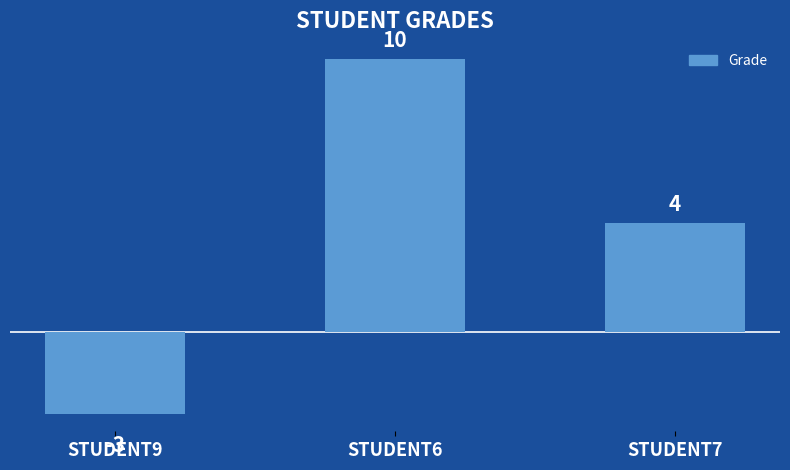

How many negative values are there?

1